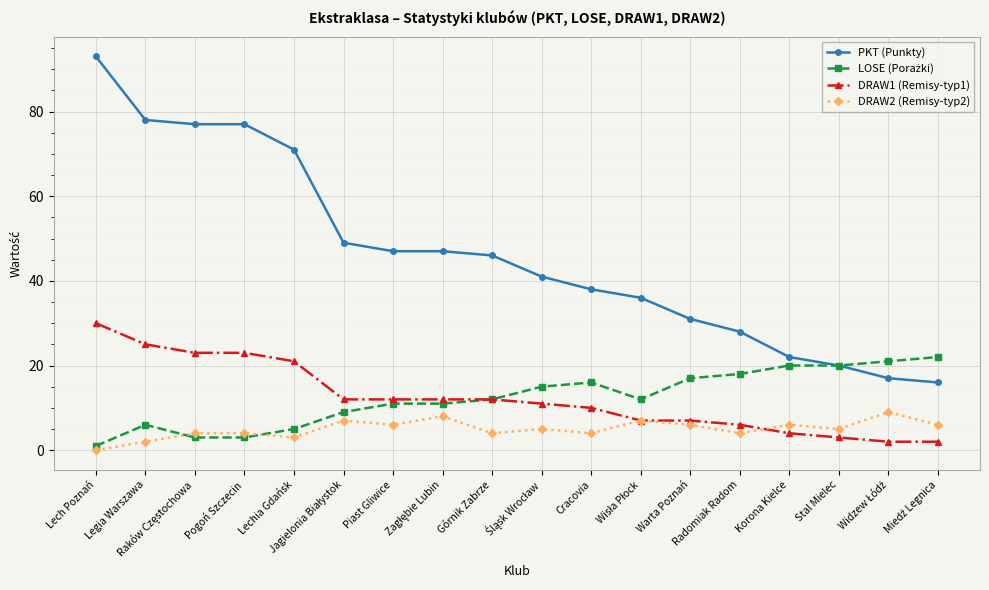

What is the greatest value displayed?

93